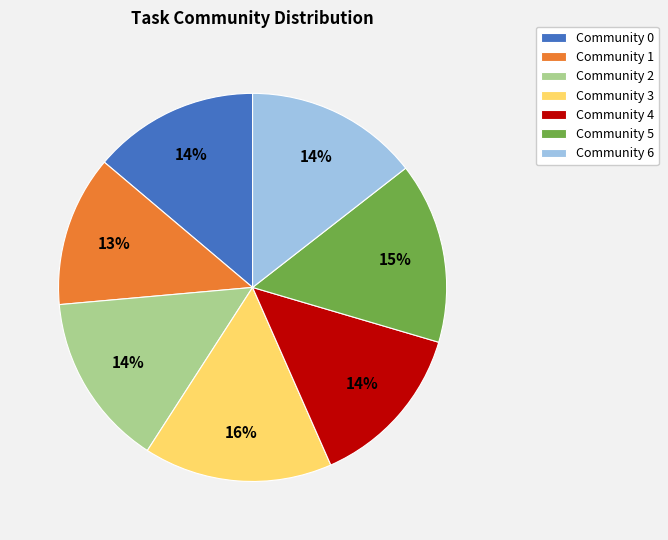

Does Community 0 represent more than half of the total?

No